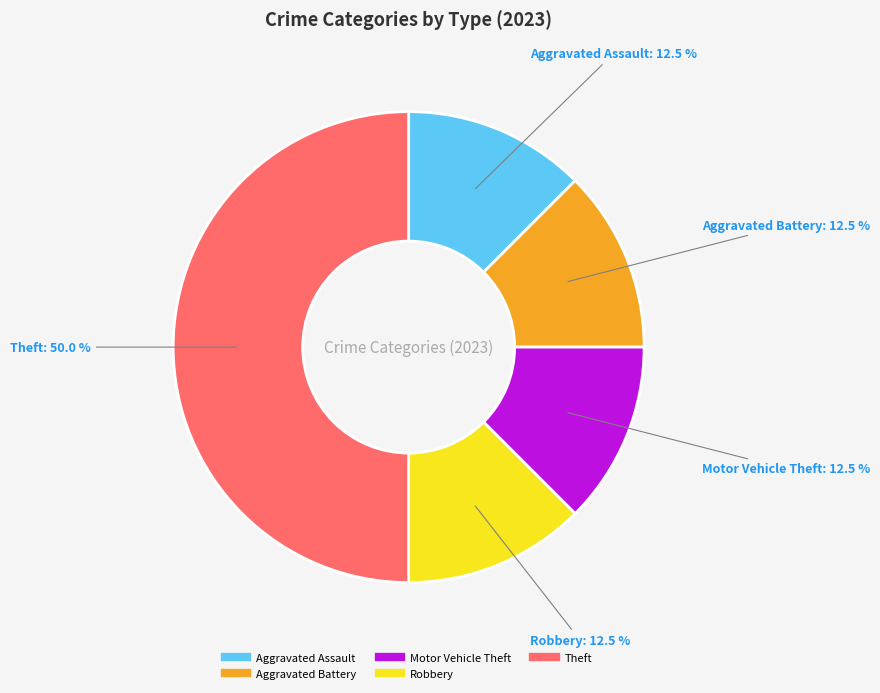

Count the number of slices in the pie.

5